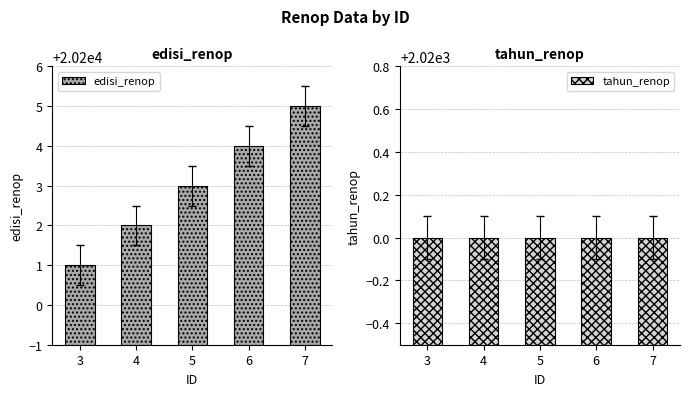

What is the difference between the maximum and minimum values in the edisi_renop series?

4